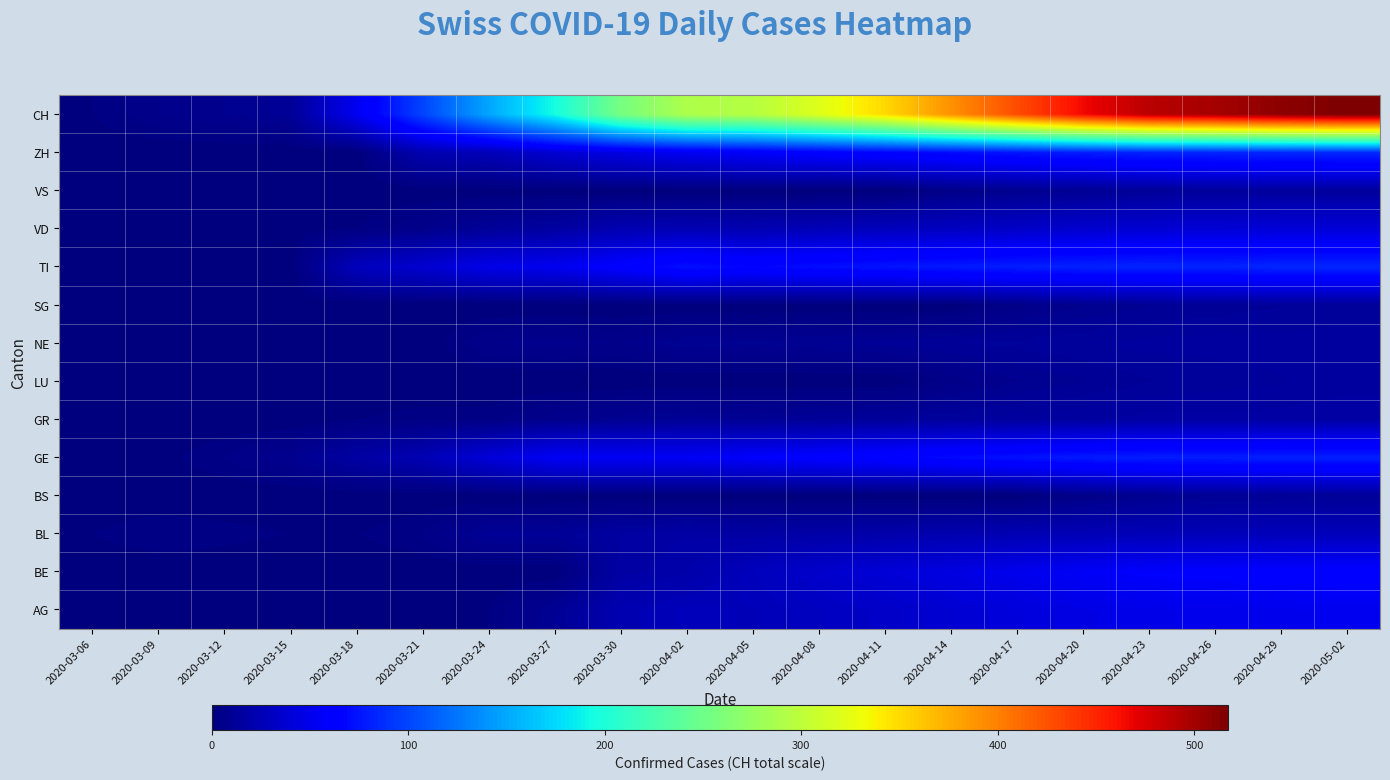

Between 2020-03-18 and 2020-04-11, which is larger?

2020-04-11